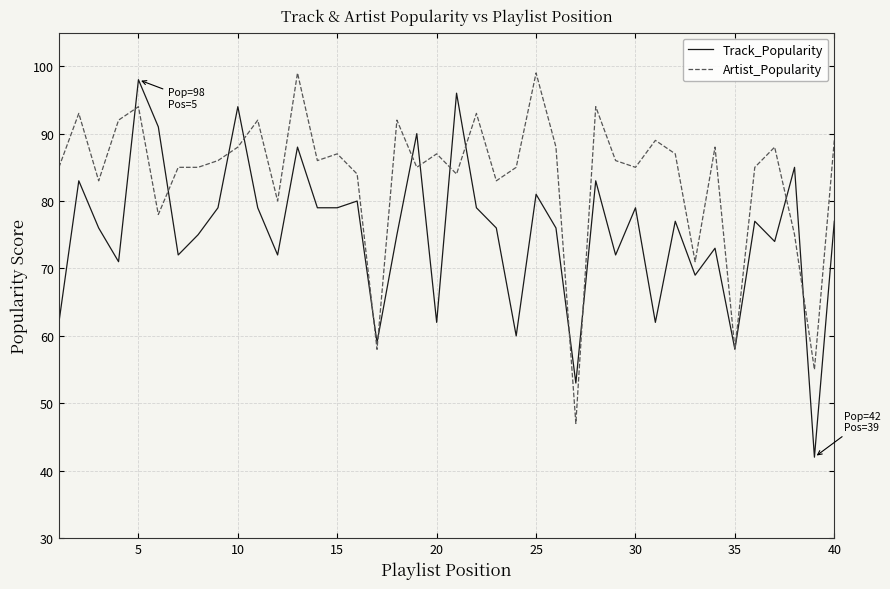

List the series in order of their overall mean, highest first.

Artist_Popularity, Track_Popularity